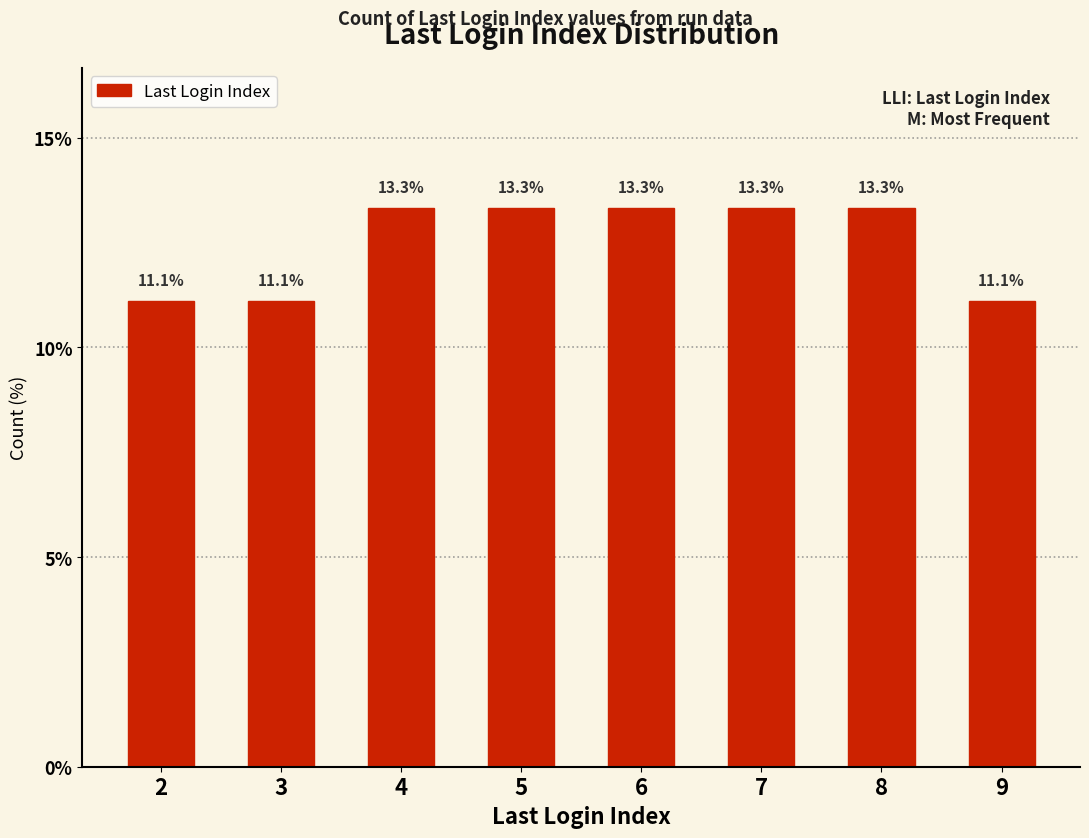

What is the smallest value displayed?

11.1